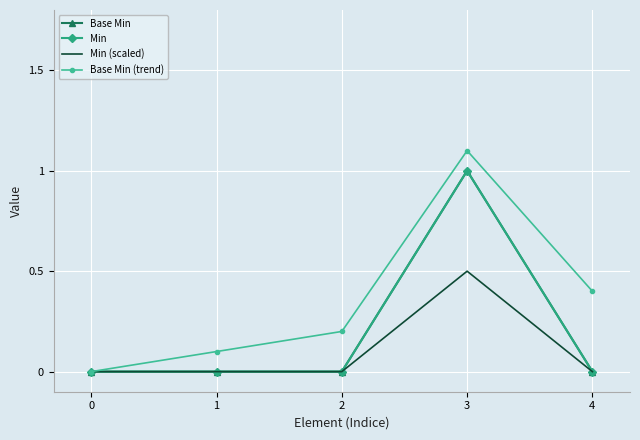

How many lines are shown in the chart?

4